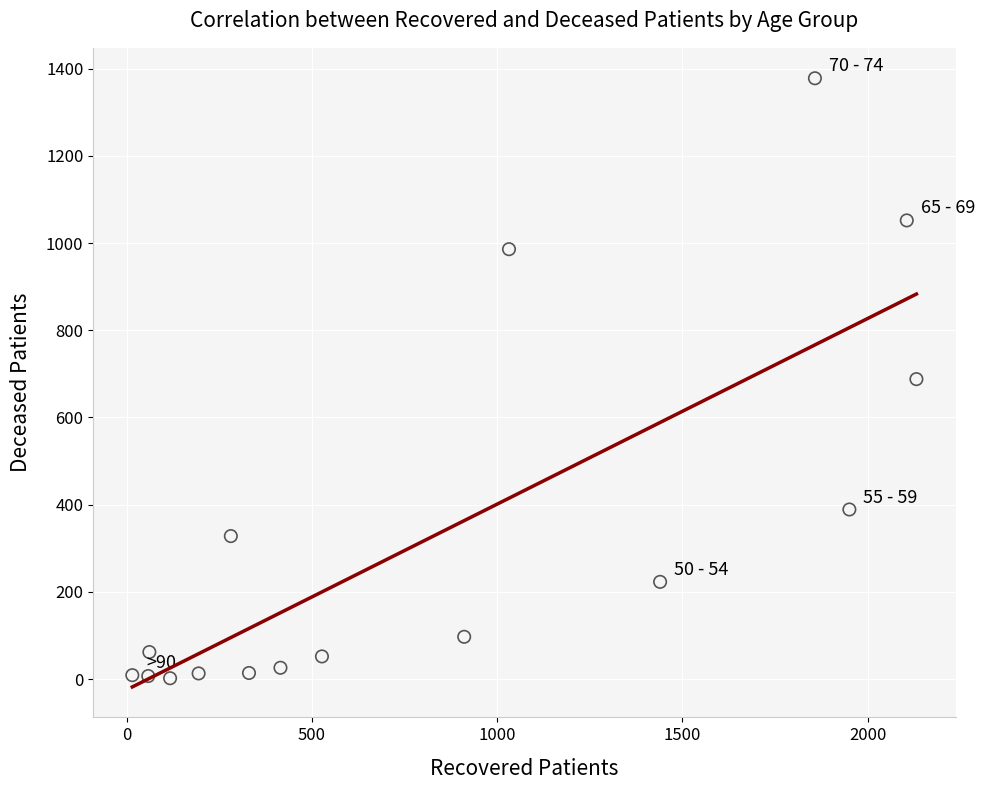

What is the range of Y values (max minus min)?

1376